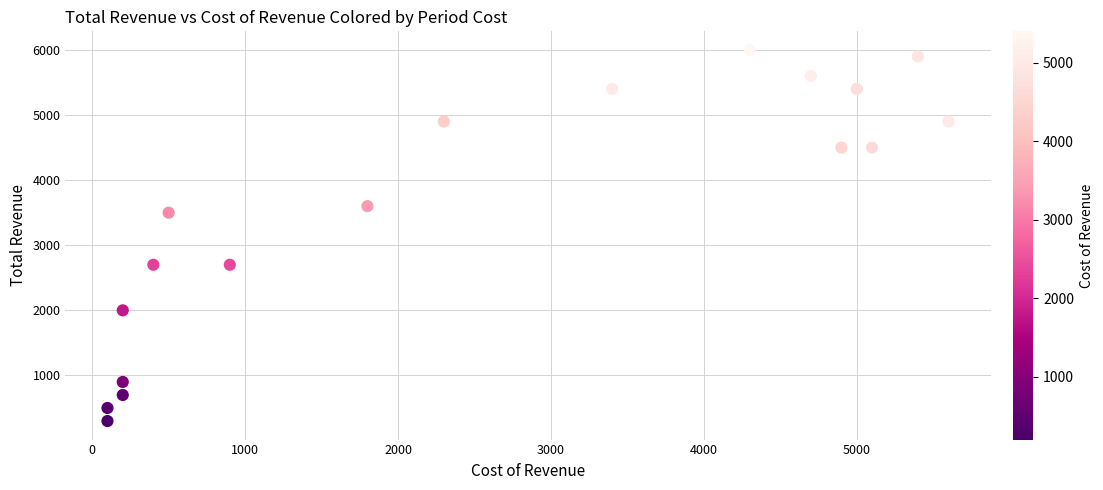

What Y value in the scatter plot is closest to 3150?

3500